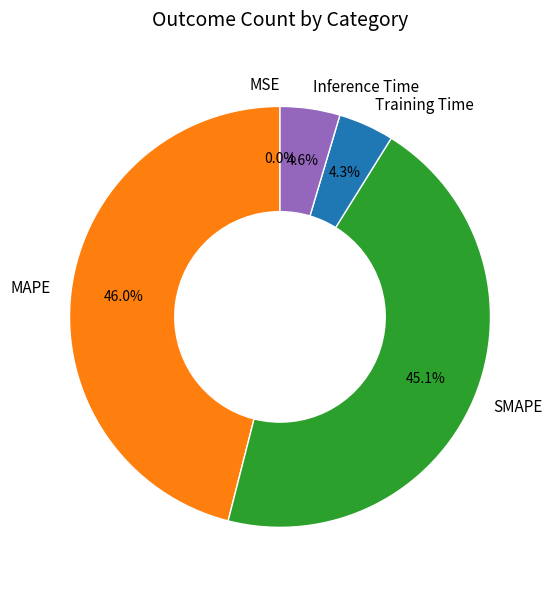

What is the largest slice in the pie chart?

MAPE